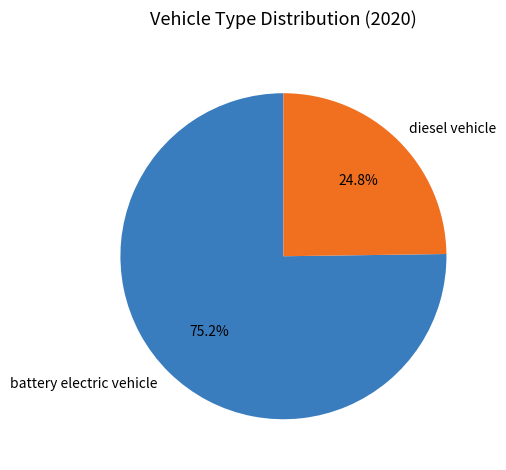

How many segments does this pie chart have?

2